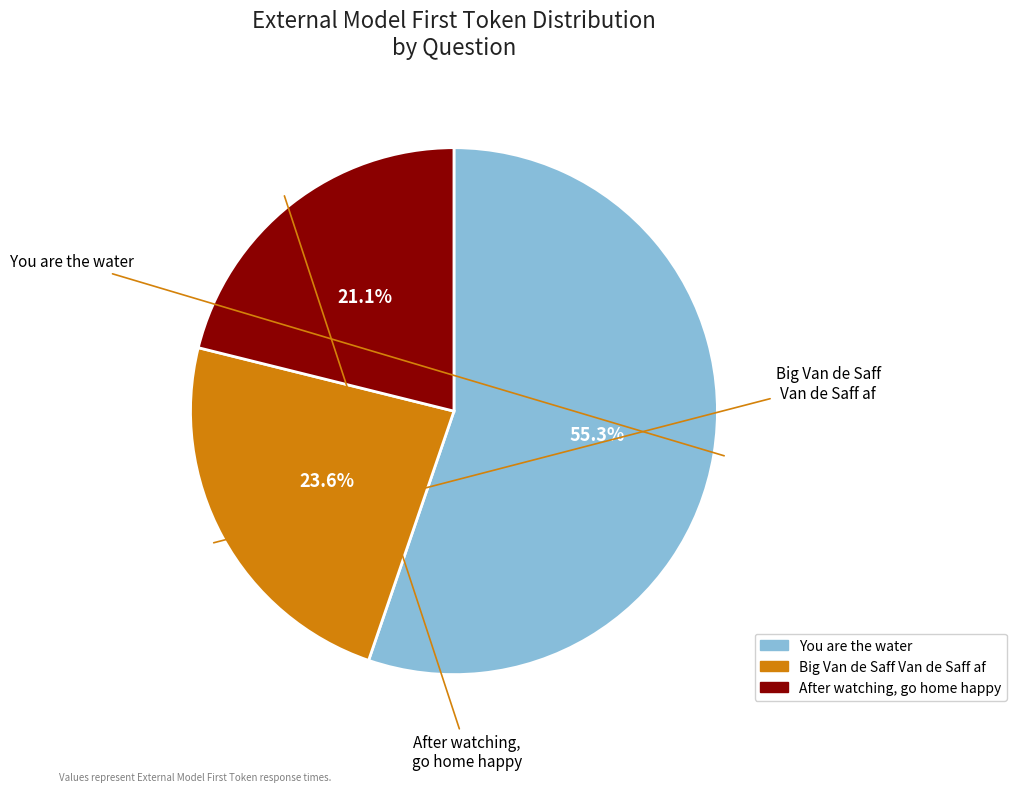

Is there a majority slice in this chart?

Yes